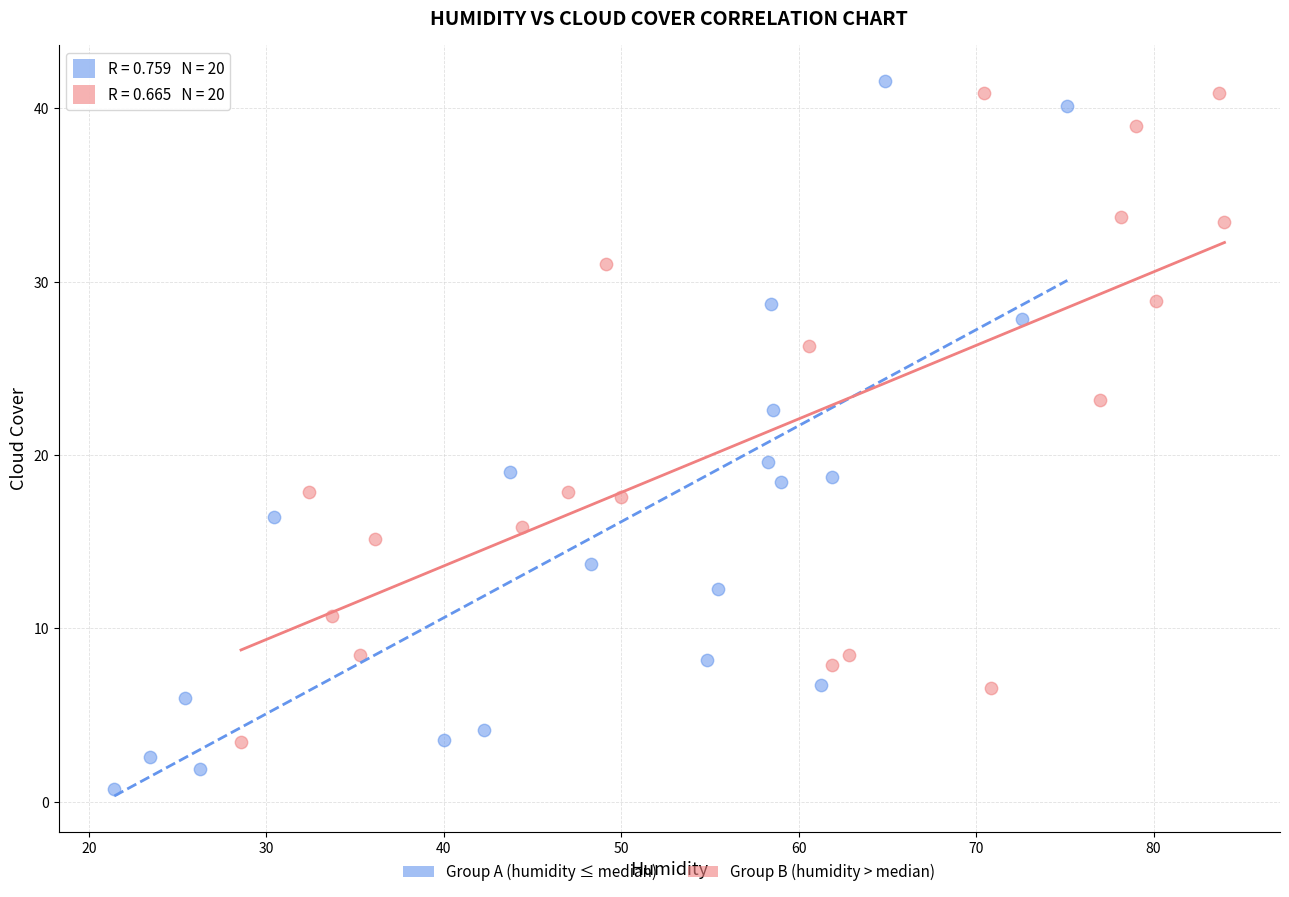

Which series has the largest Y range (max minus min)?

Group A (humidity ≤ median)